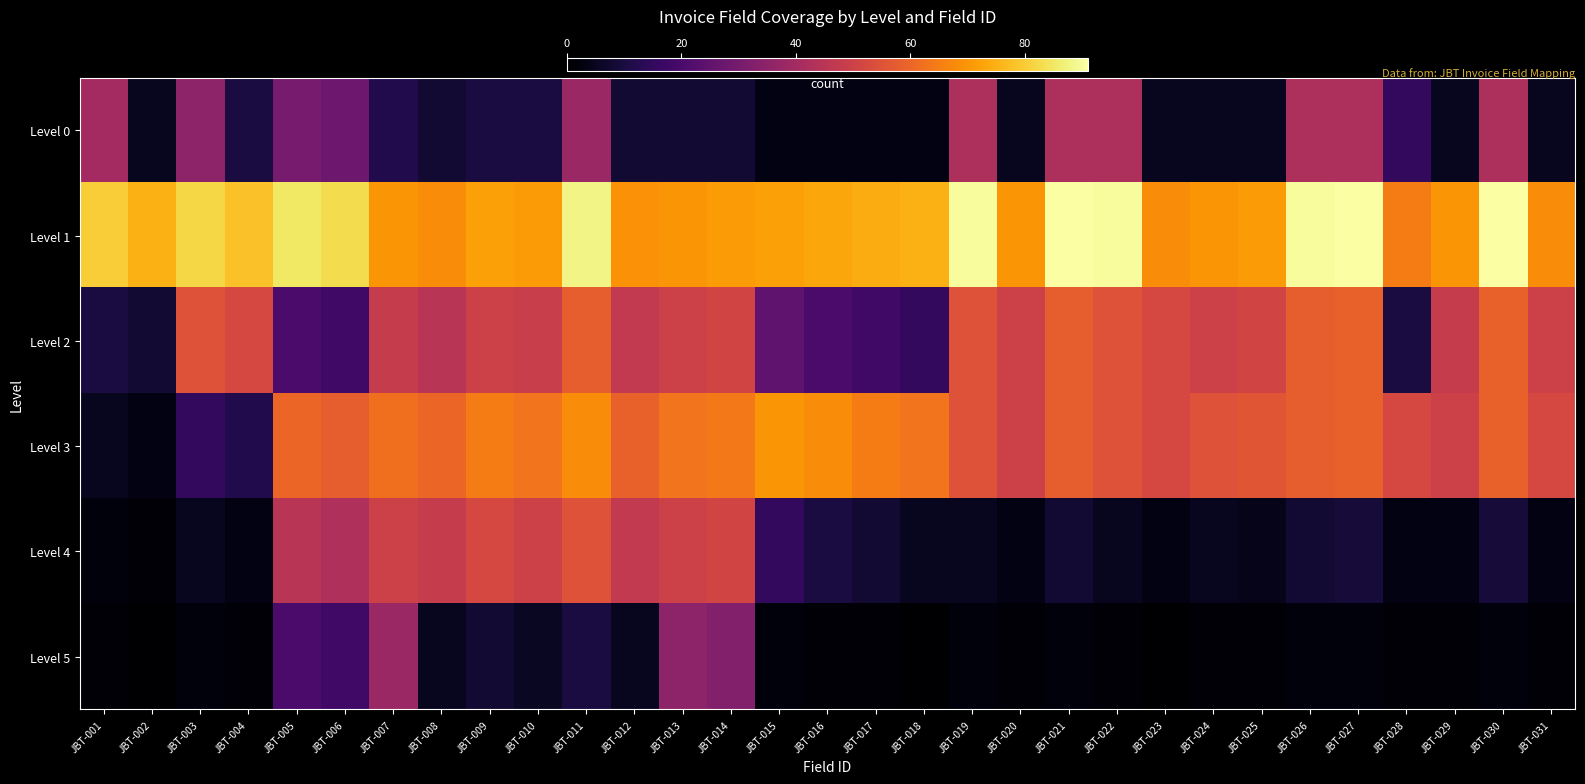

What is the difference between the highest and lowest values at JBT-022?

89